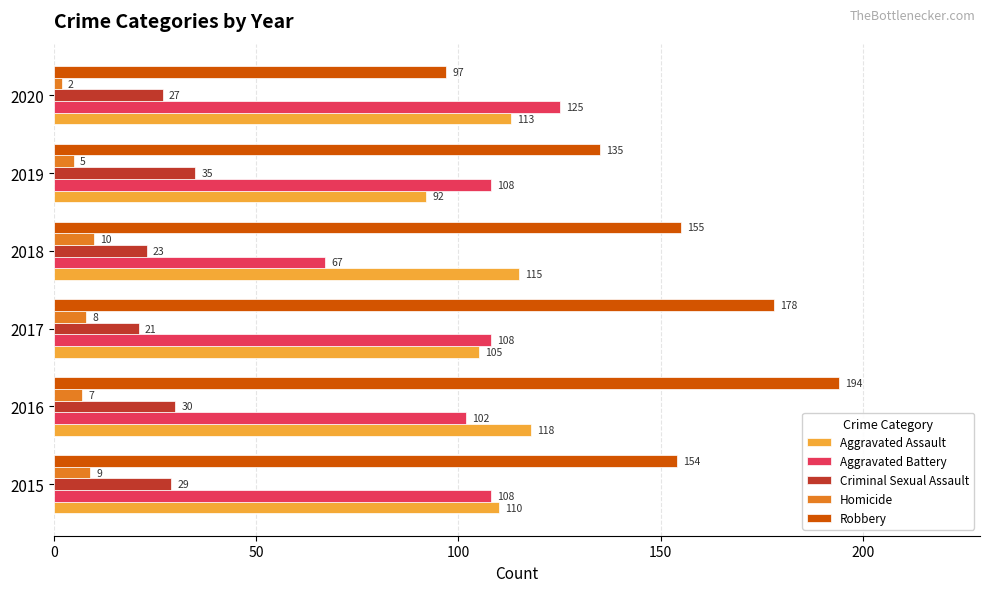

What is the maximum value shown in the chart?

194